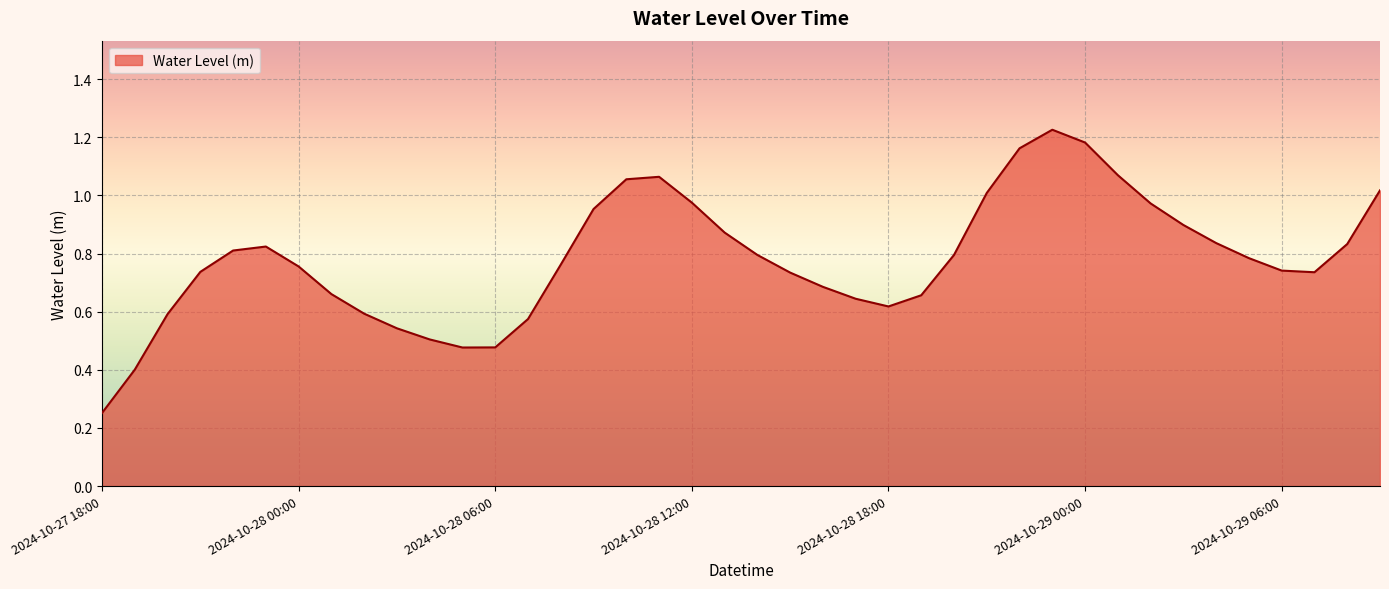

How many lines are shown in the chart?

1